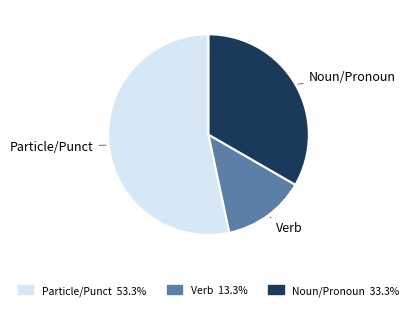

Is there a majority slice in this chart?

Yes